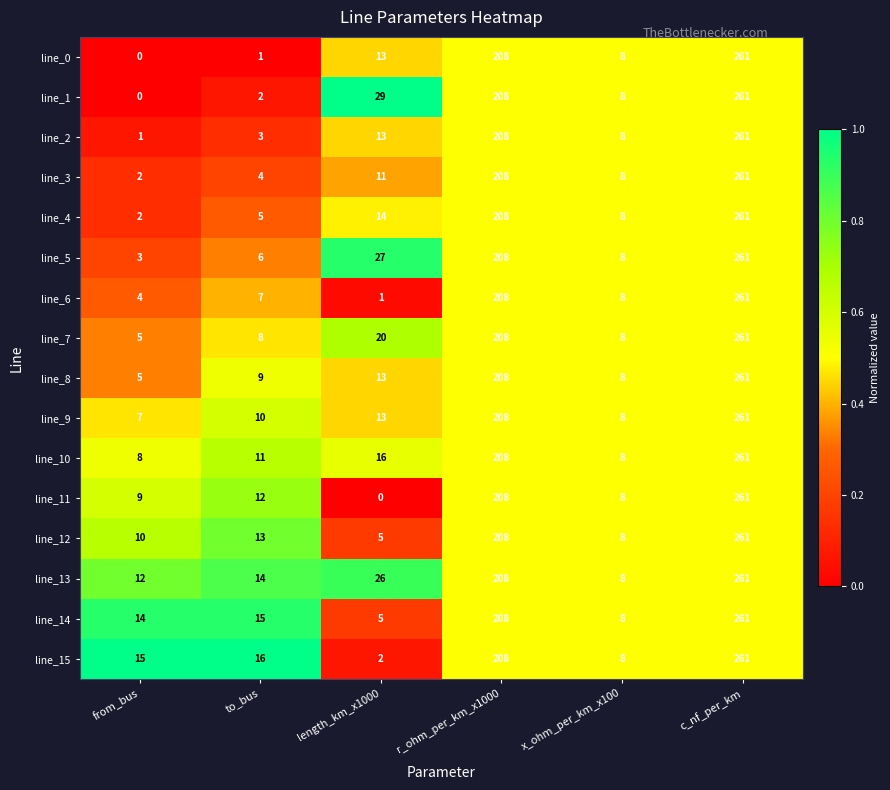

What is the maximum value shown in the chart?

261